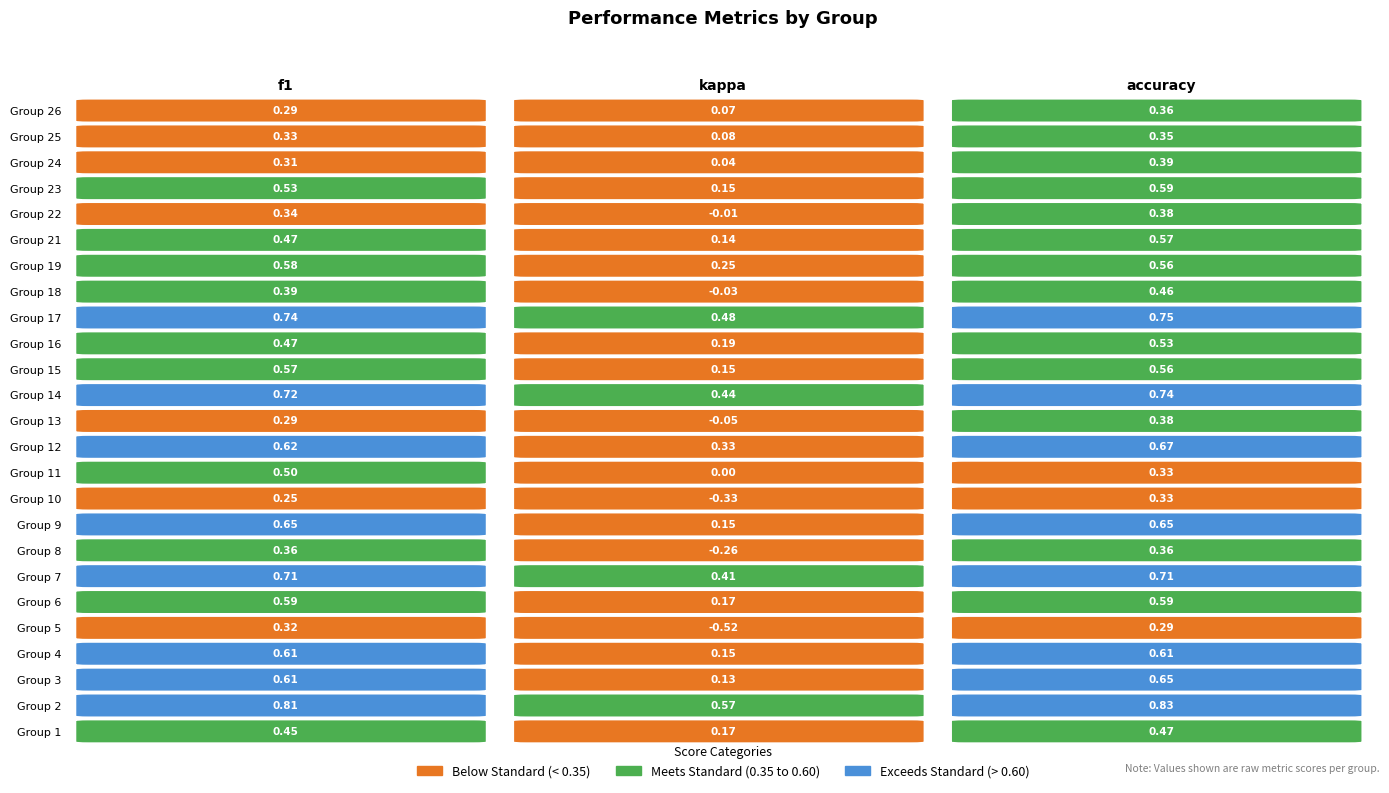

At which label is 7 closest to 0?

1